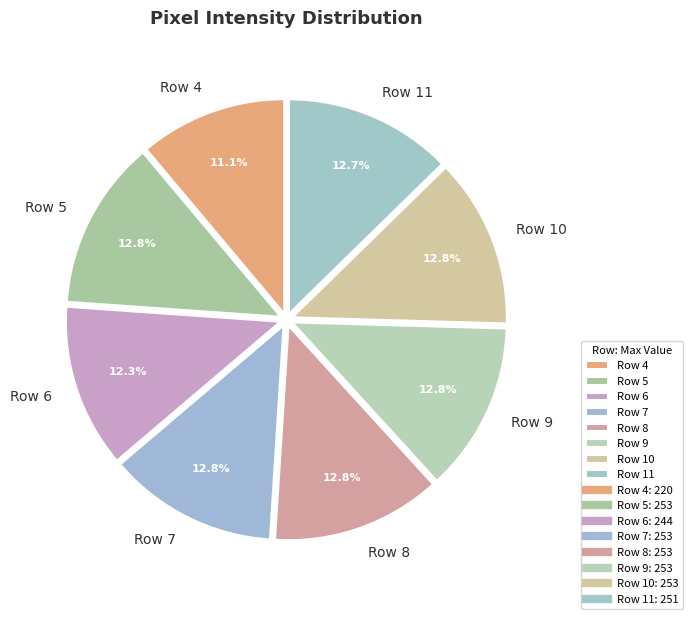

To the nearest percent, what is the difference between the largest and smallest slice percentages?

2%